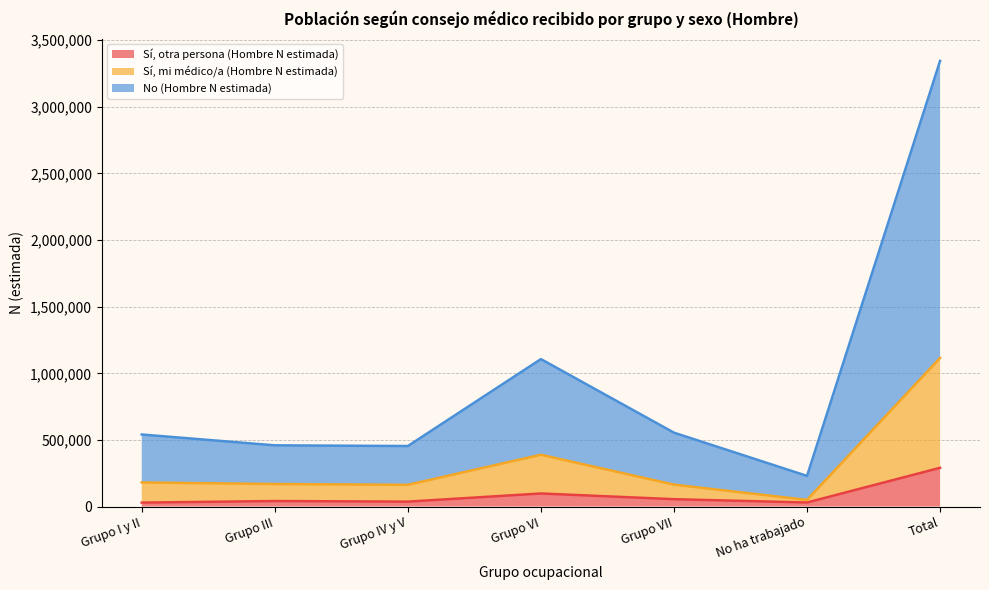

True or false: Sí, otra persona (Hombre N estimada) has more than 1 points higher than both neighbors.

True